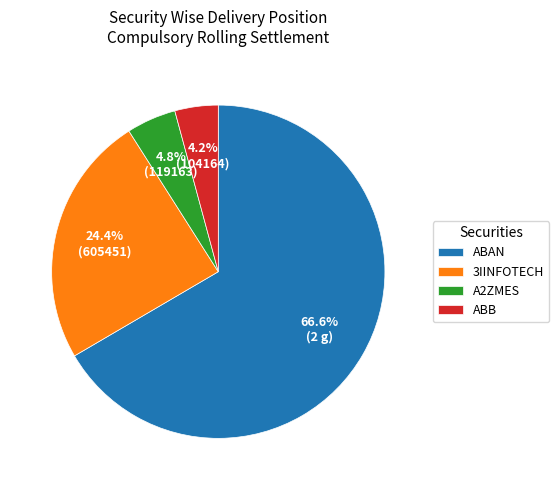

What portion of the pie excludes ABAN?

33.4%